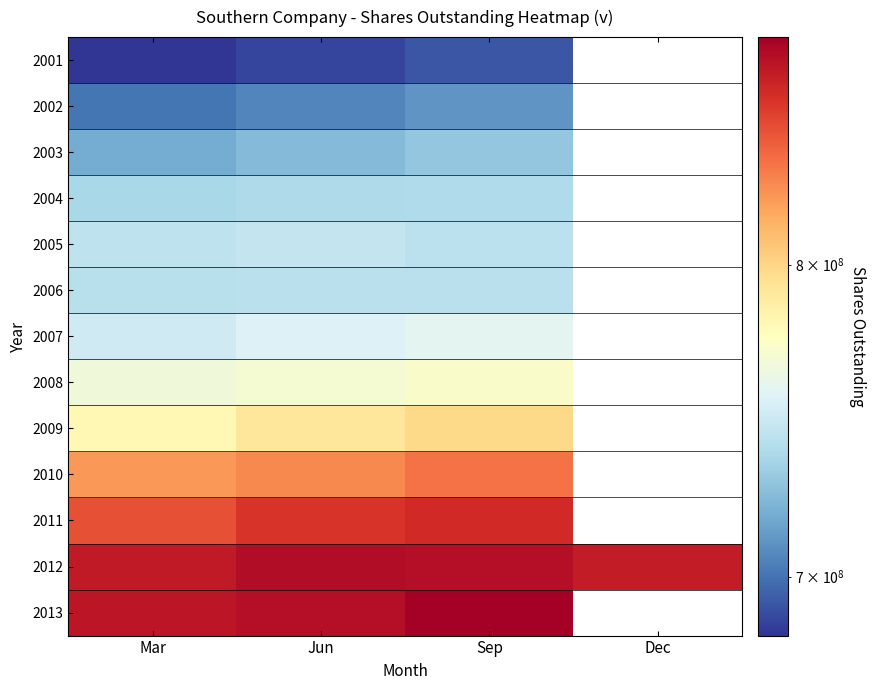

At which category is the sum across all series the highest?

Sep